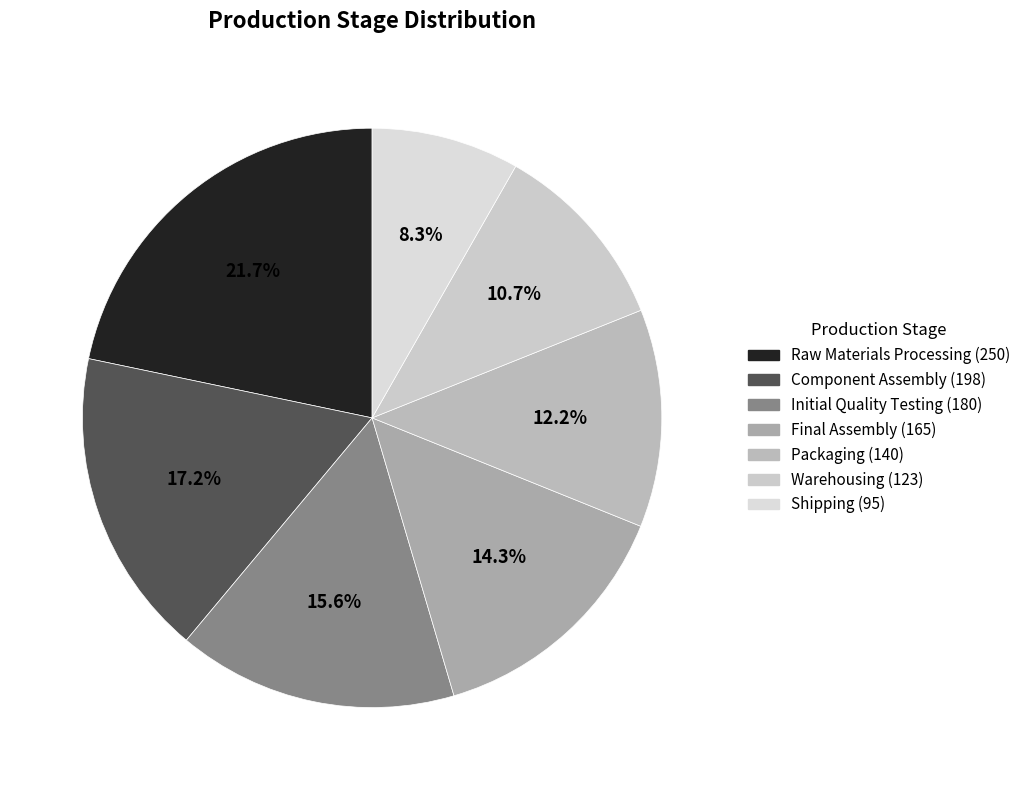

How many segments does this pie chart have?

7